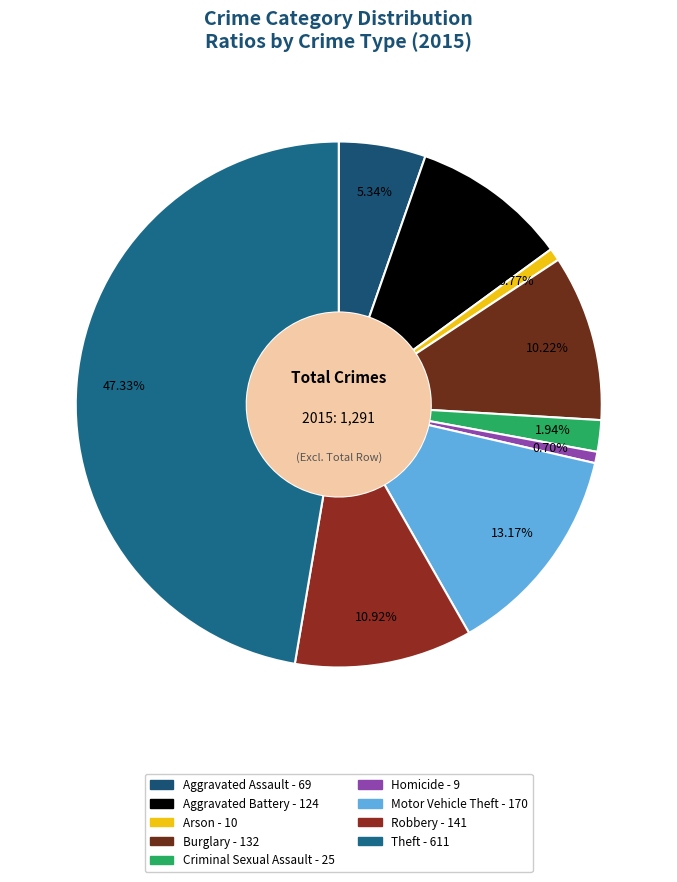

What percentage do Arson and Criminal Sexual Assault together represent?

2.7%